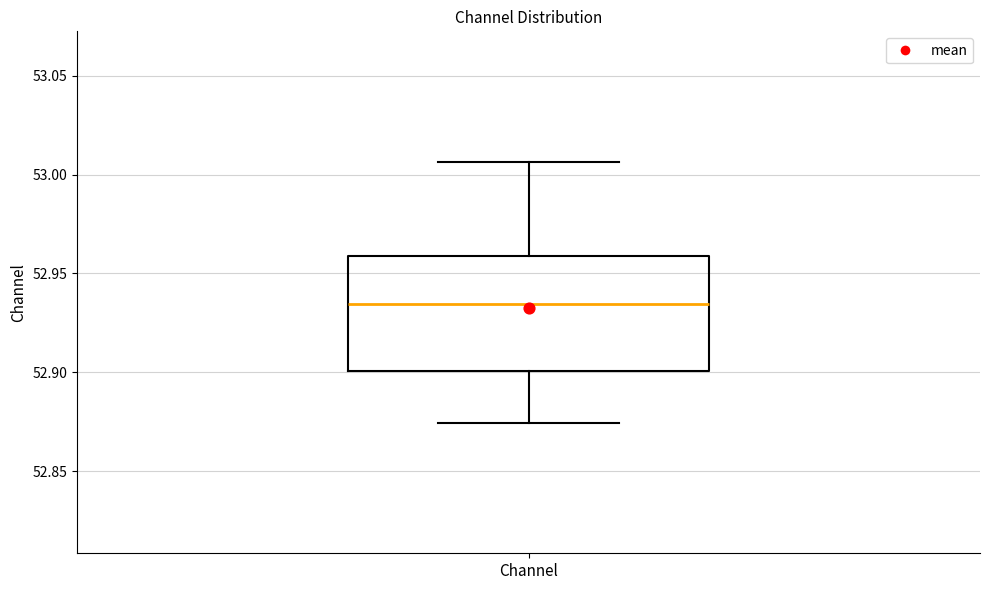

Transcribe this box plot: give where the median line is, the range the box spans, and where the two whiskers end, as read against the y-axis. The values are not printed on the chart, so give them approximately, as read against the axis.

median 52.935, box 52.900 to 52.960, whiskers 52.875 to 53.005